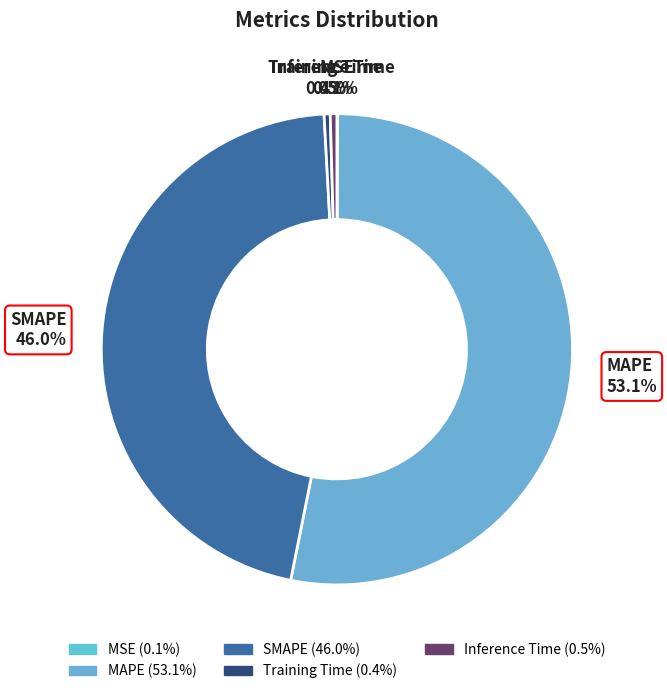

Does any single category account for the majority?

Yes